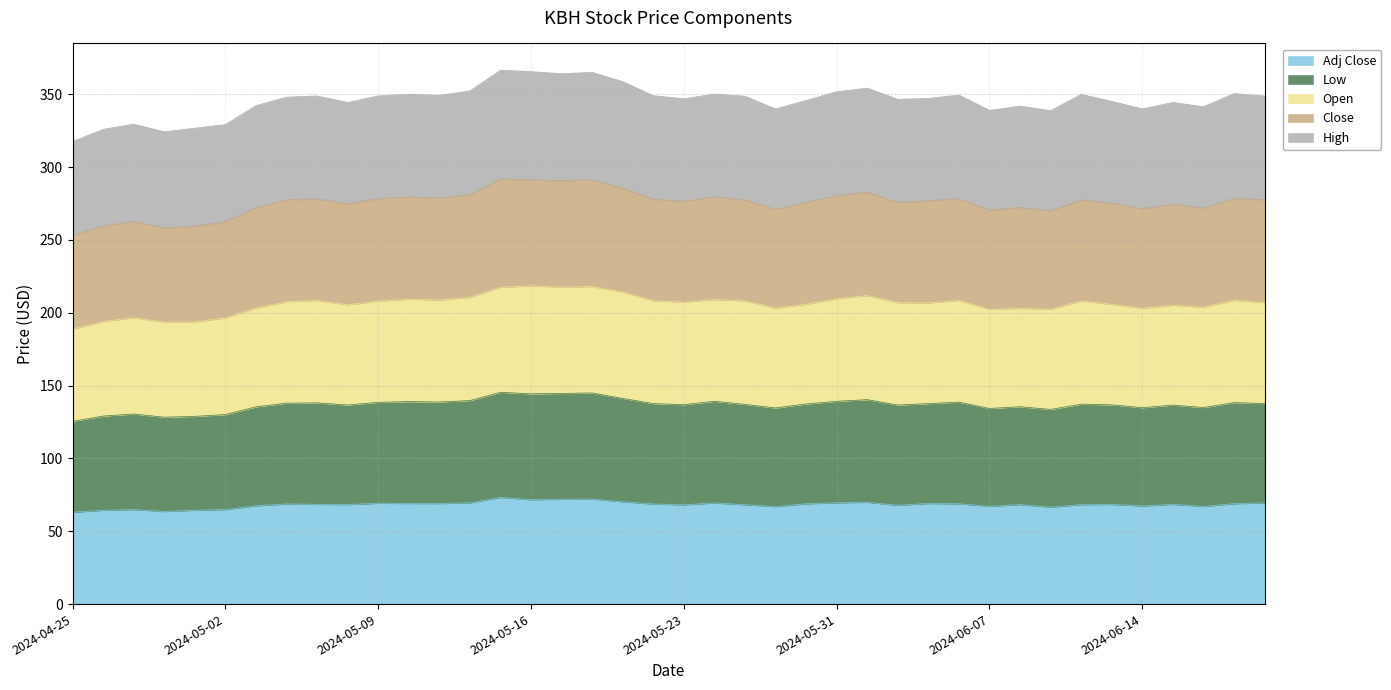

What is the sum of the Close values at 2024-05-15 and 2024-05-29?

140.2